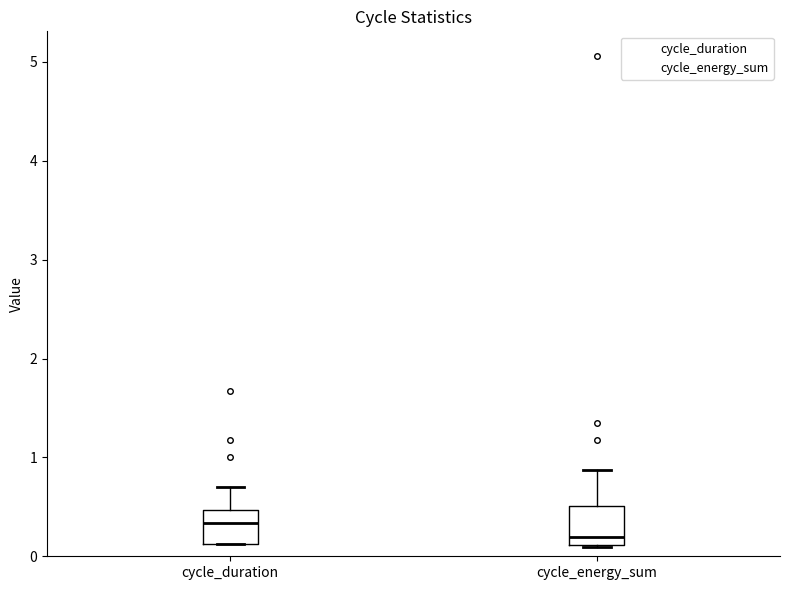

Reading left to right, transcribe this box plot: for each box, give where its median line is, the range the box spans, and where its two whiskers end, as read against the y-axis. The values are not printed on the chart, so give them approximately, as read against the axis.

cycle_duration: median 0.3, box 0.1 to 0.5, whiskers 0.1 to 0.7
cycle_energy_sum: median 0.2, box 0.1 to 0.5, whiskers 0.1 to 0.9